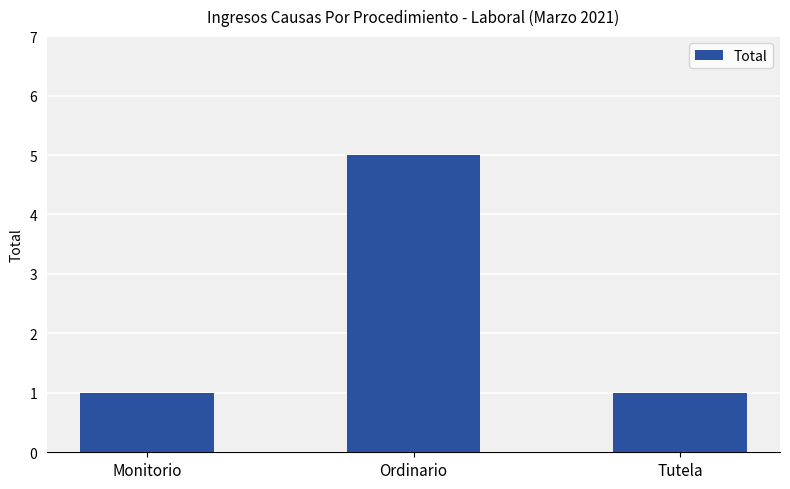

What is the label of the 3rd bar from the right?

Monitorio